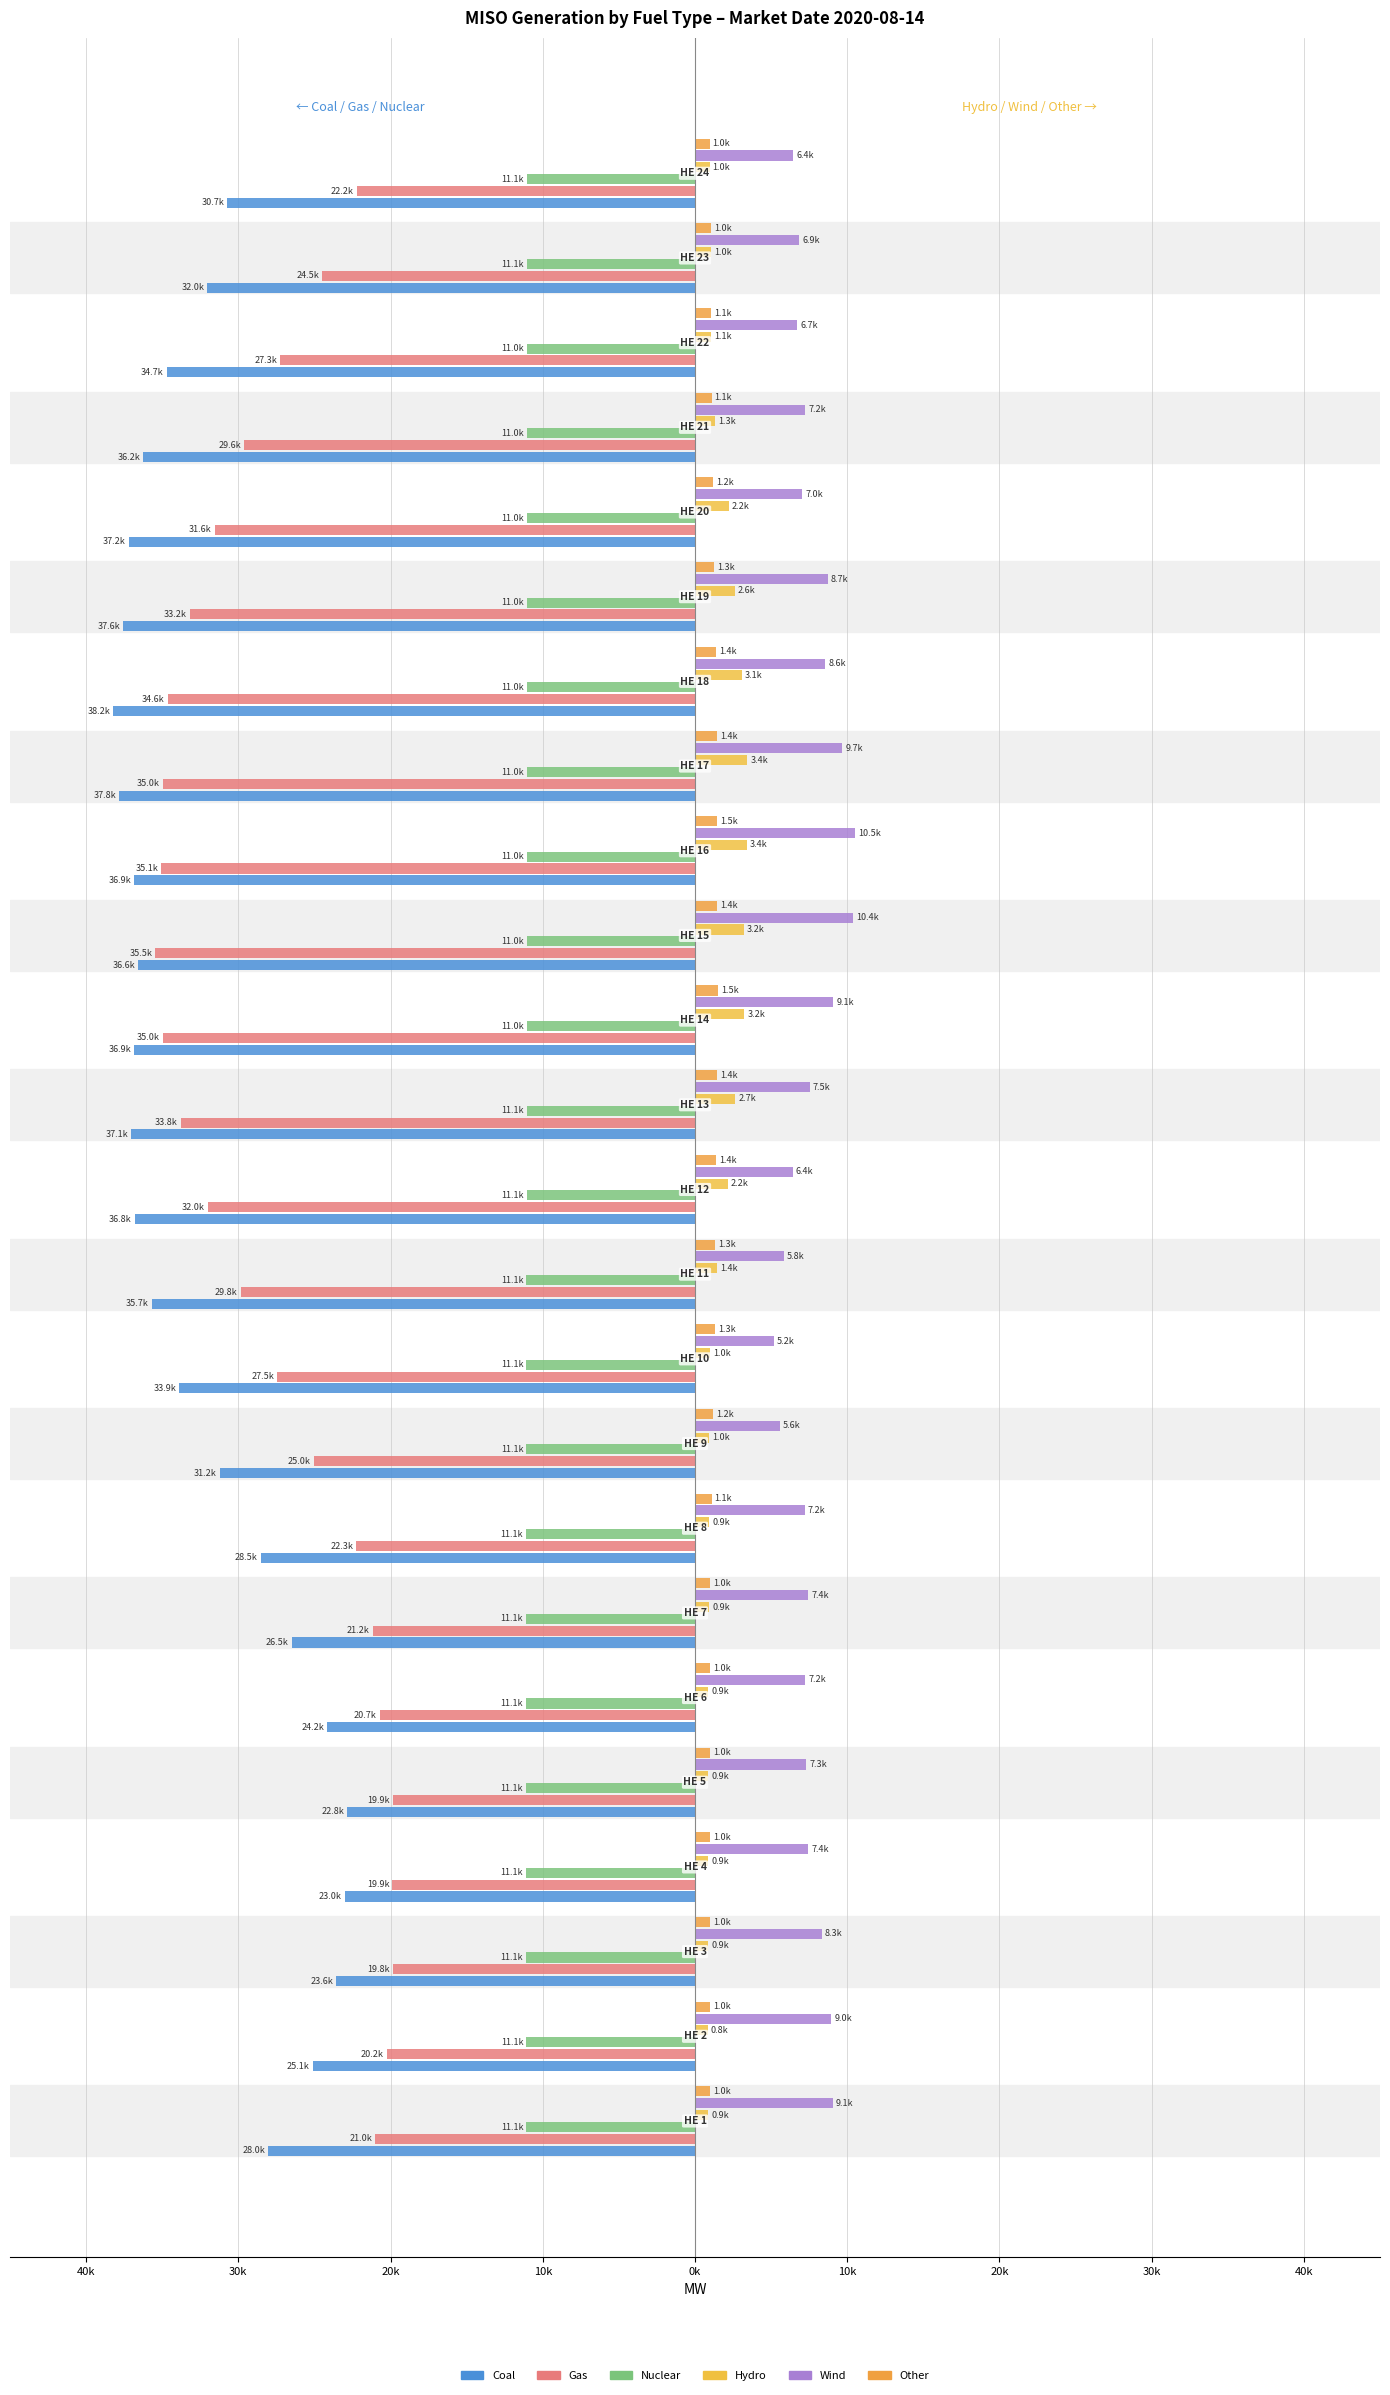

What is the highest value of the Other series?

1499.2